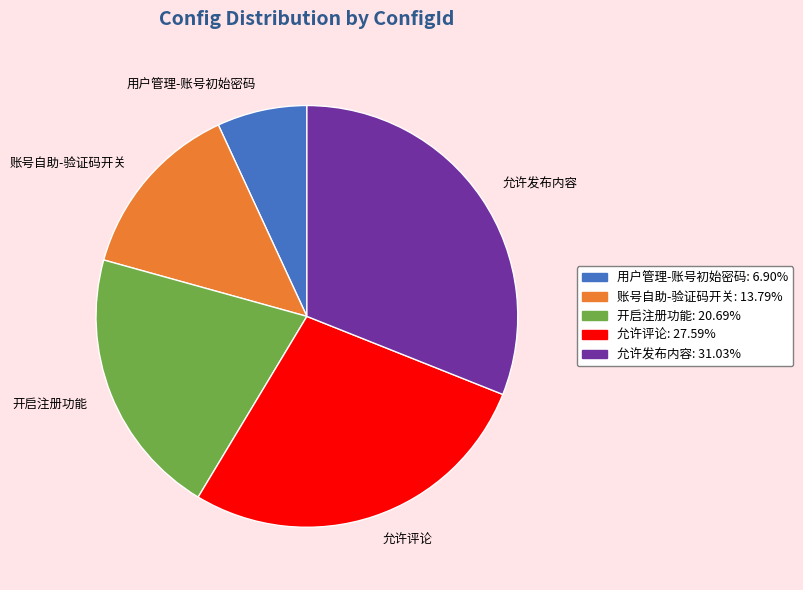

Approximately how many times larger is the value at 开启注册功能 compared to 允许发布内容?

0.7